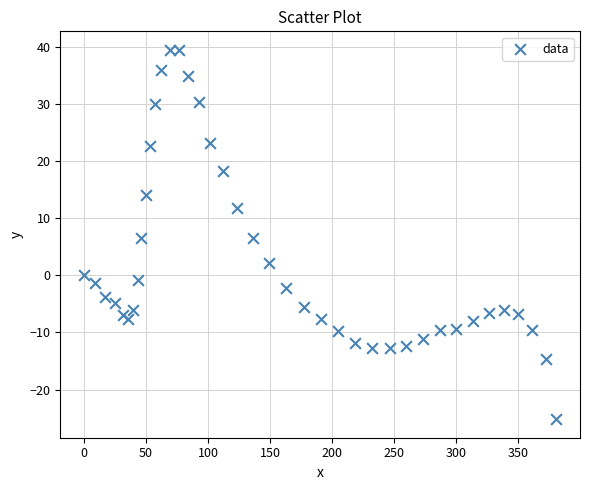

What is the range of X values (max minus min)?

380.8